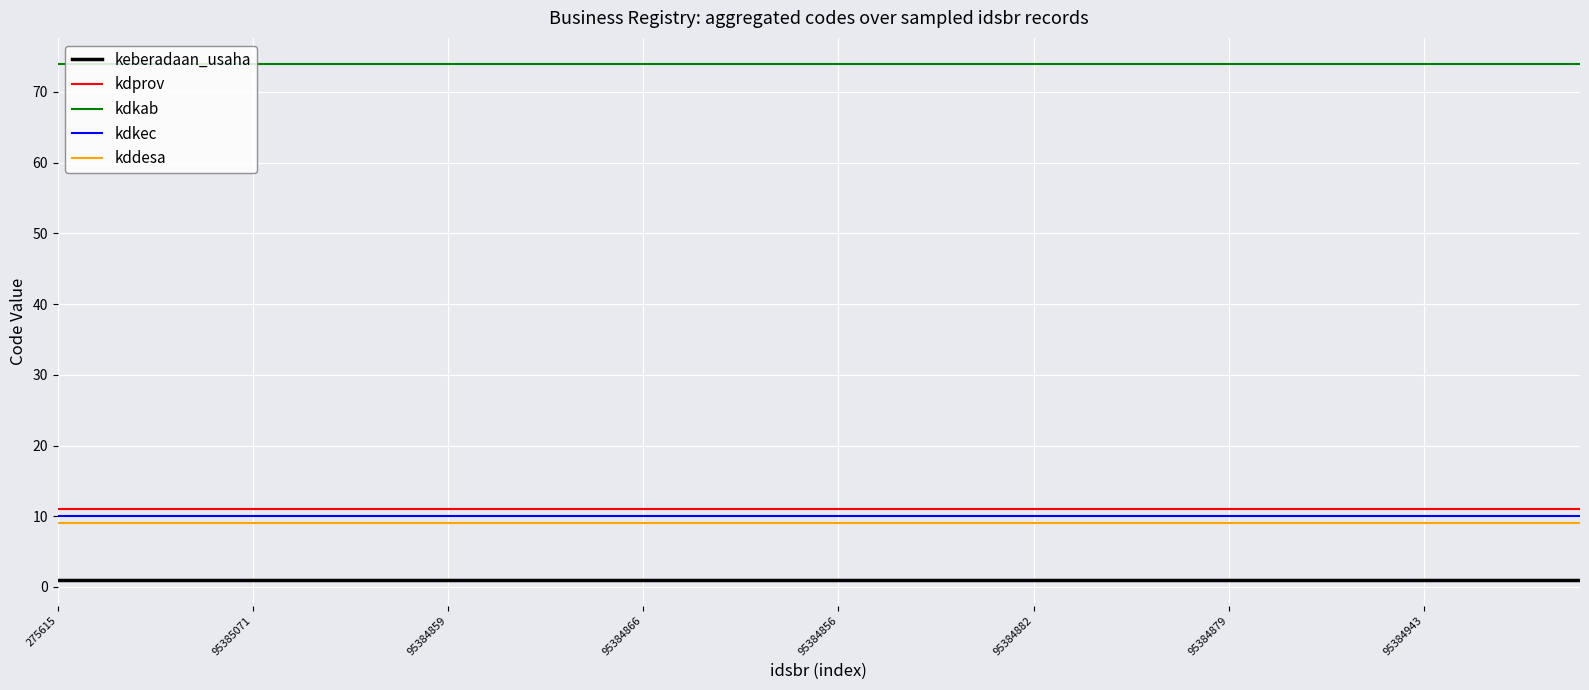

Which series has the largest total across all categories?

kdkab